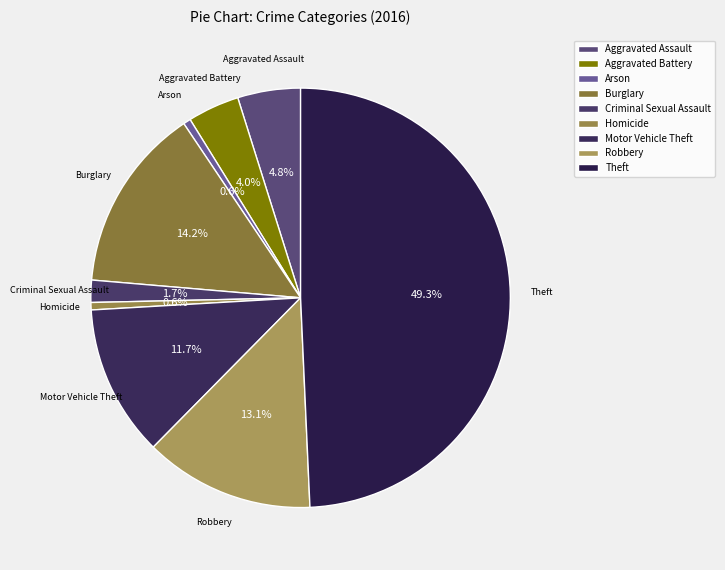

What portion of the pie excludes Criminal Sexual Assault?

98.3%